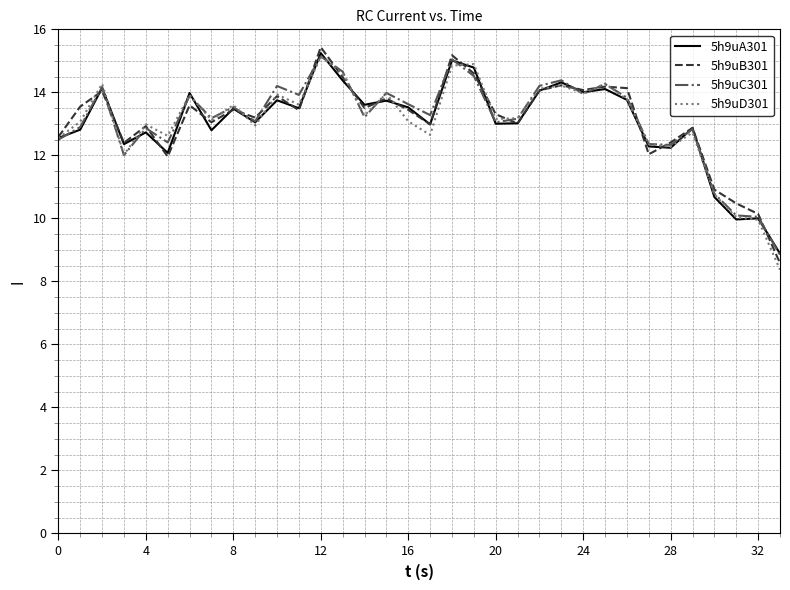

What is the highest value of the 5h9uA301 series?

15.2